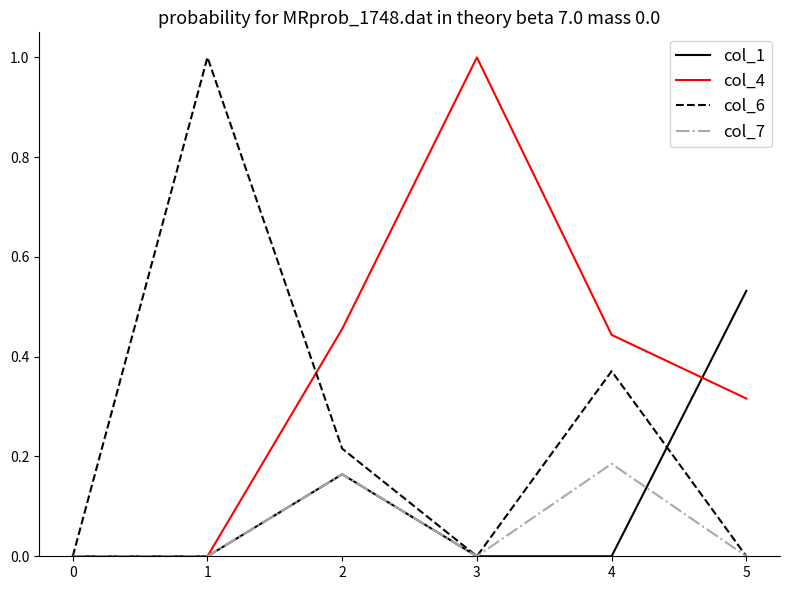

List the series in order of their overall mean, highest first.

col_4, col_6, col_1, col_7